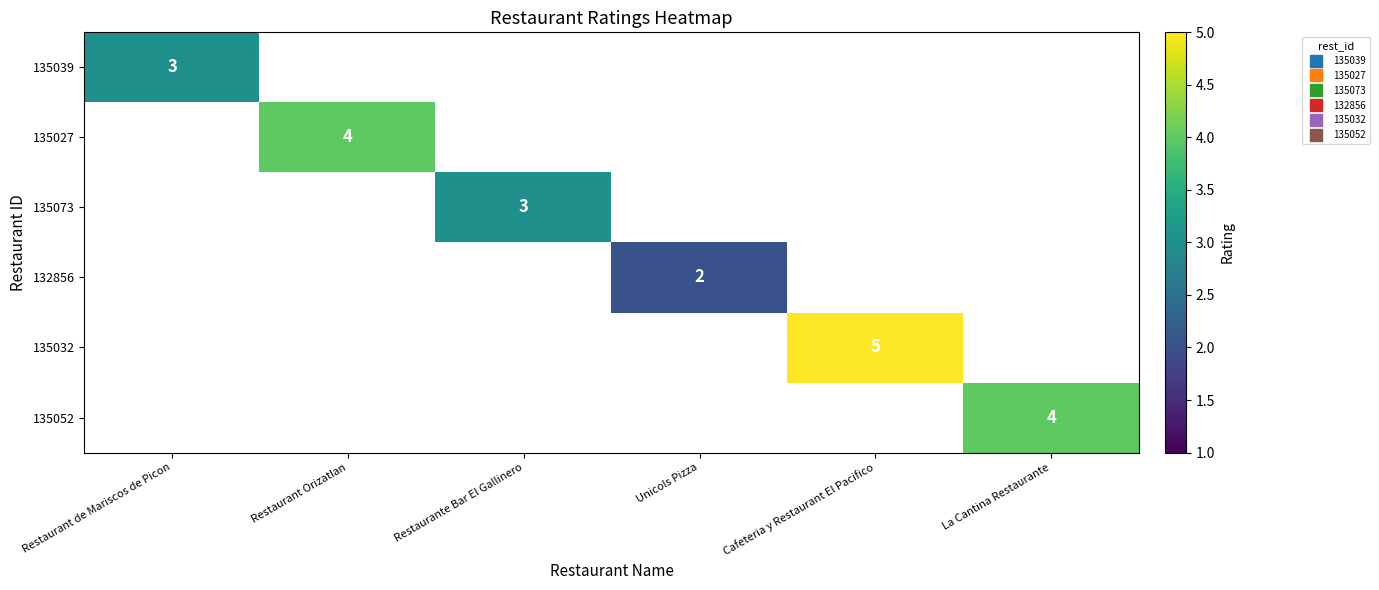

Is the value of 135032 at Restaurante Bar El Gallinero greater than the value of 135052 at La Cantina Restaurante?

No